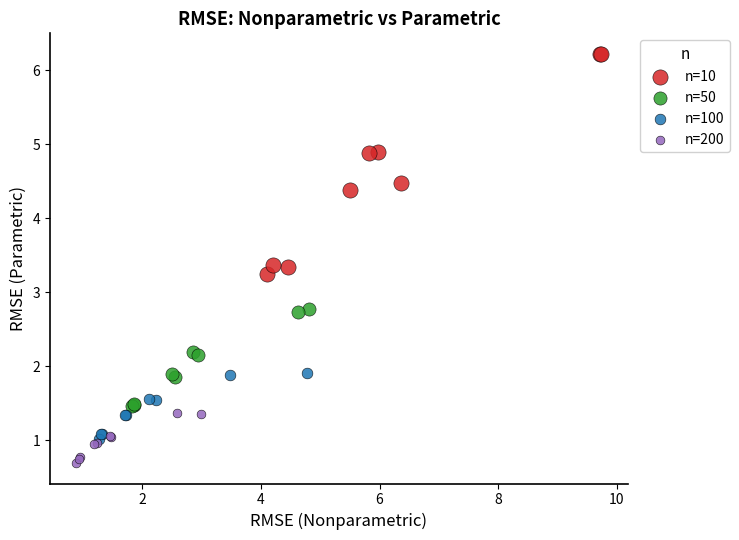

Which series contains the highest Y value?

n=10